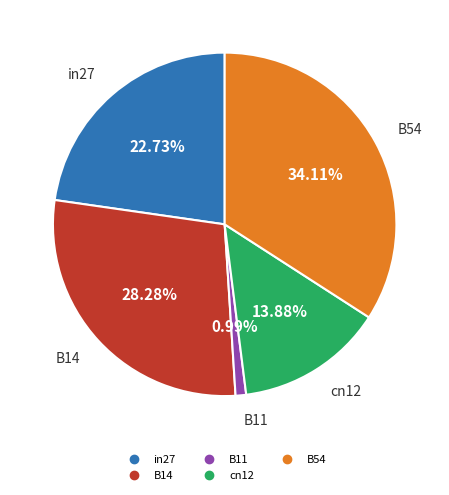

To the nearest percent, what is the average slice percentage?

20%